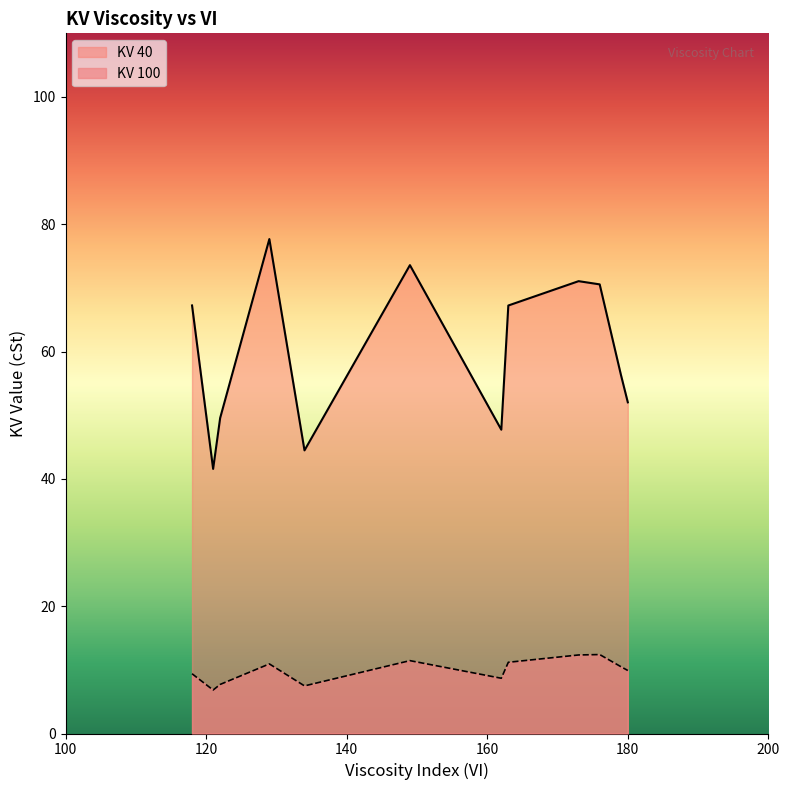

What is the average value of the KV 100 series?

9.9